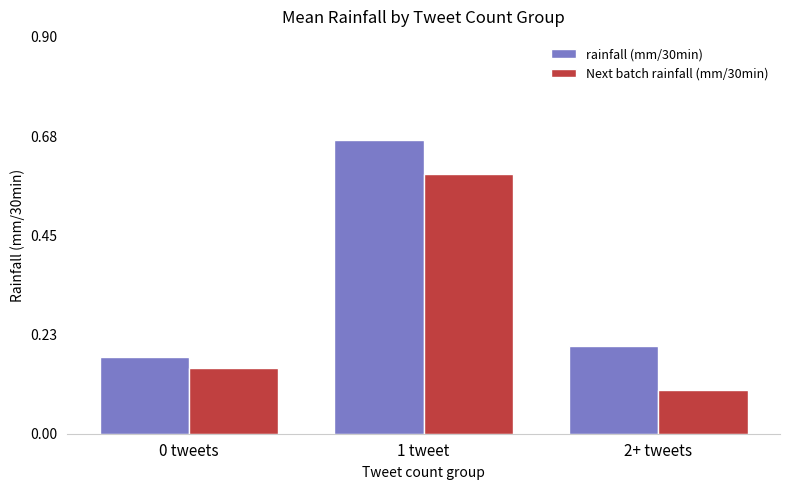

Count the Next batch rainfall (mm/30min) values in the range 0 to 1.

3